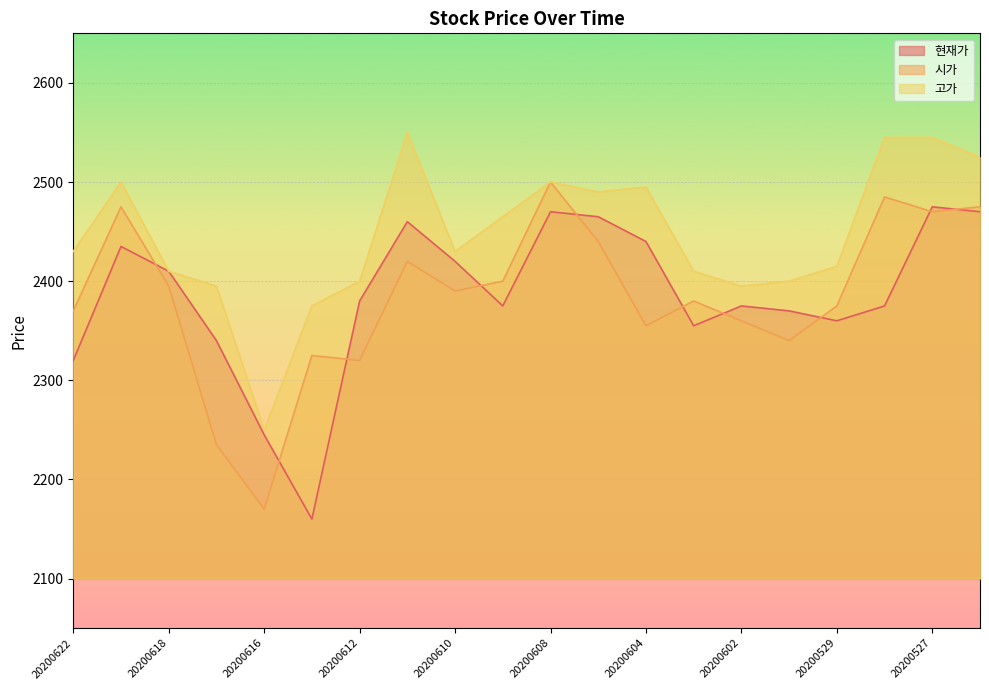

At which category does the chart reach its minimum across all series?

20200615